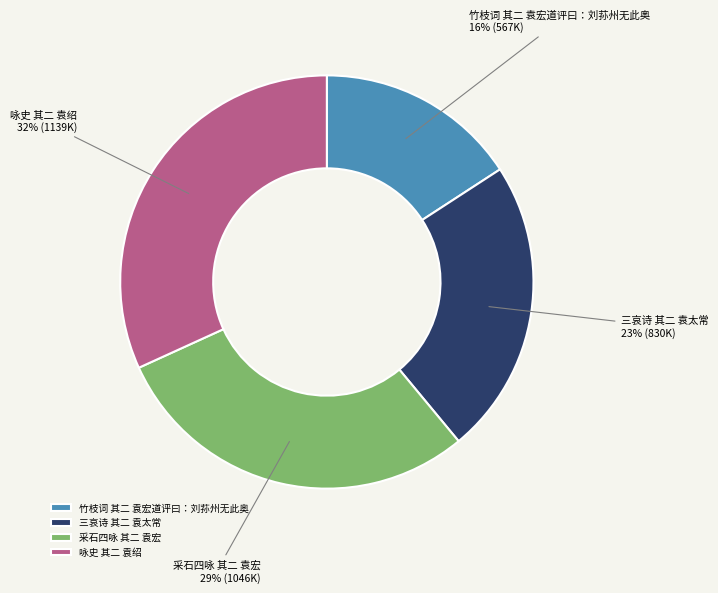

Between 咏史 其二 袁绍 and 竹枝词 其二 袁宏道评曰：刘荪州无此奥, which is larger?

咏史 其二 袁绍